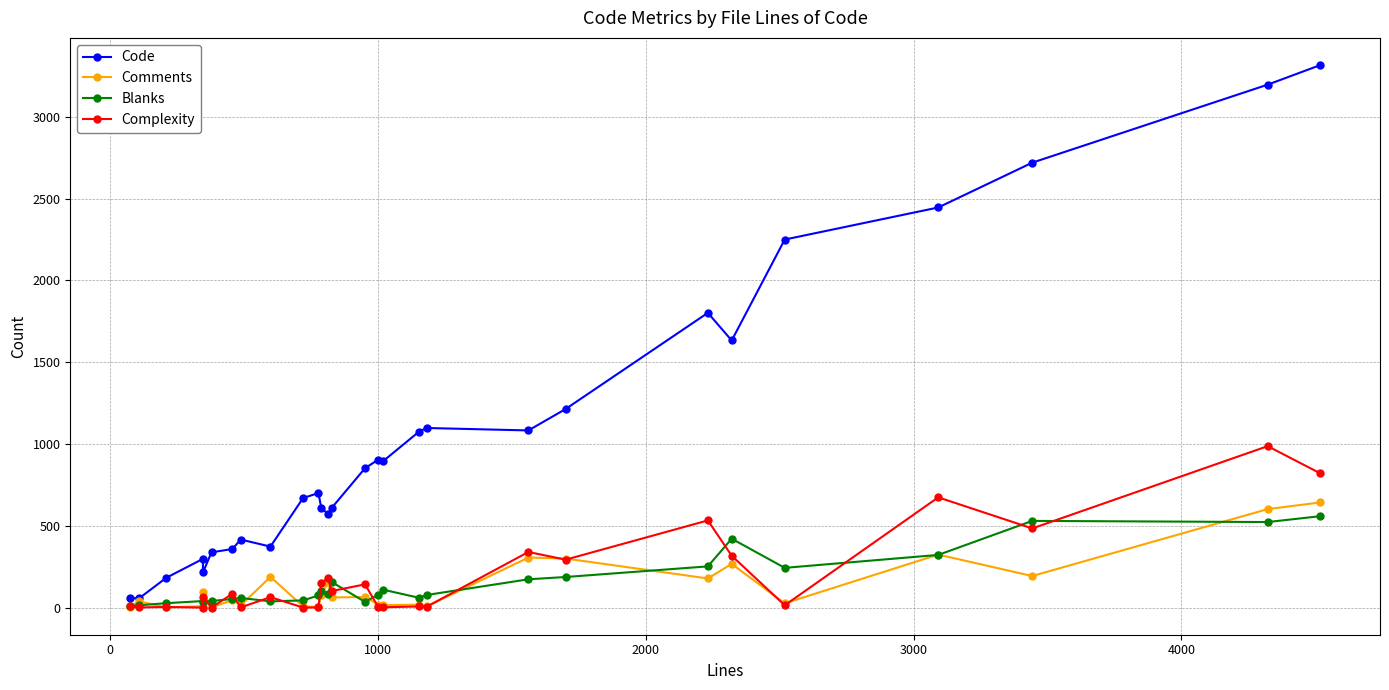

Is it true that Comments equals 14 at 2000?

False